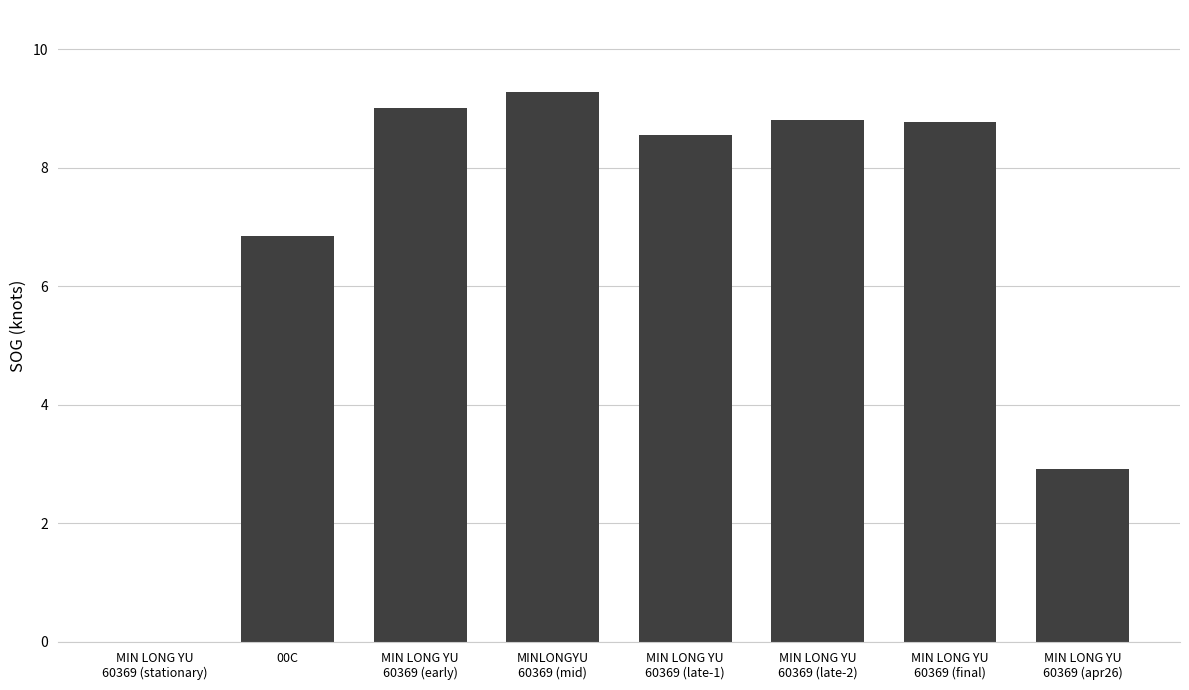

What is the difference between the values at MIN LONG YU
60369 (stationary) and MINLONGYU
60369 (mid)?

9.3